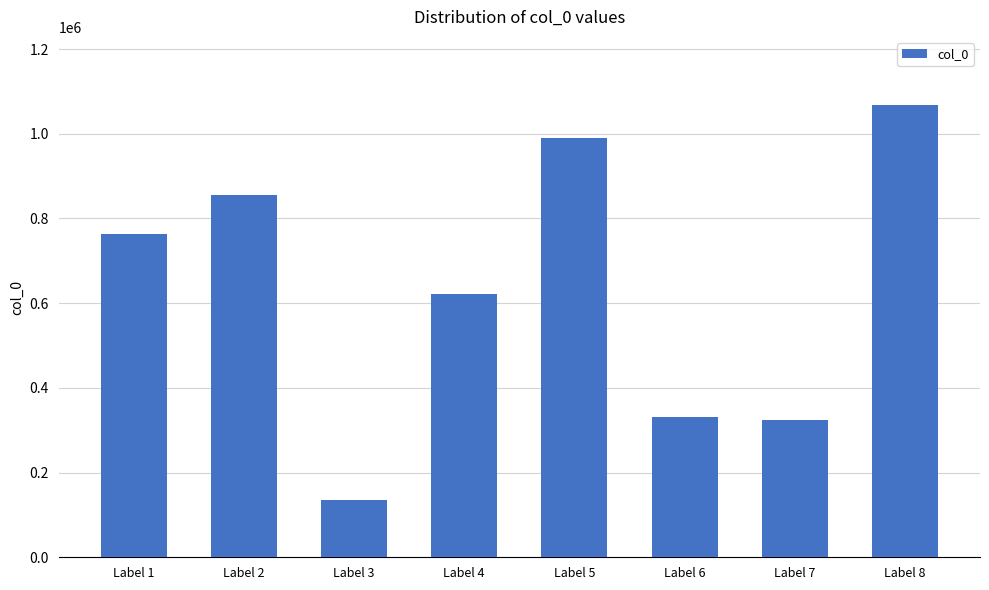

How many categories are shown in the chart?

8